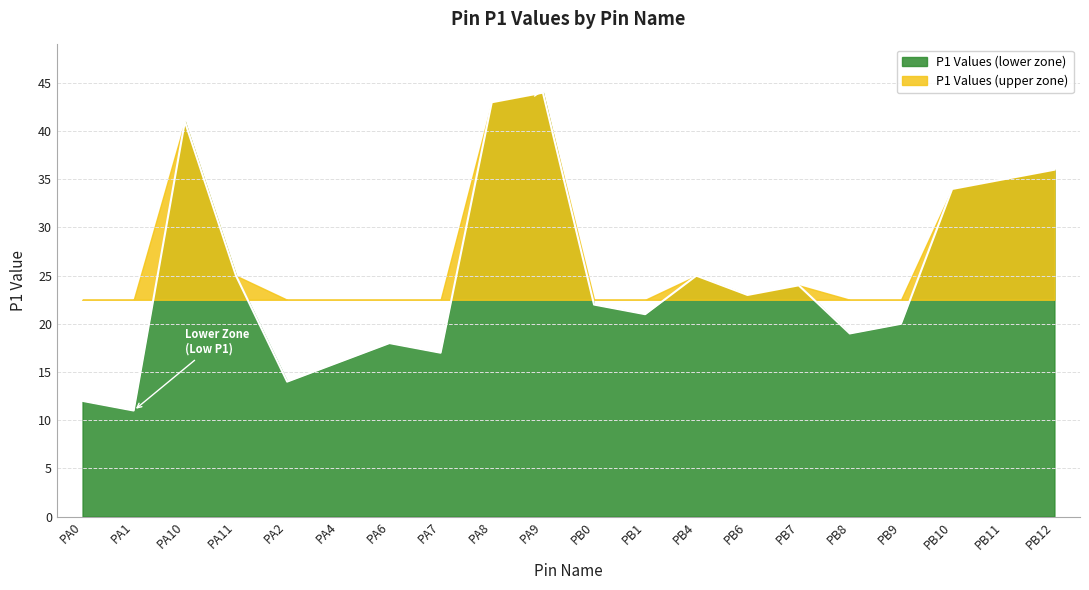

What is the value of the 14th point from the left?

23